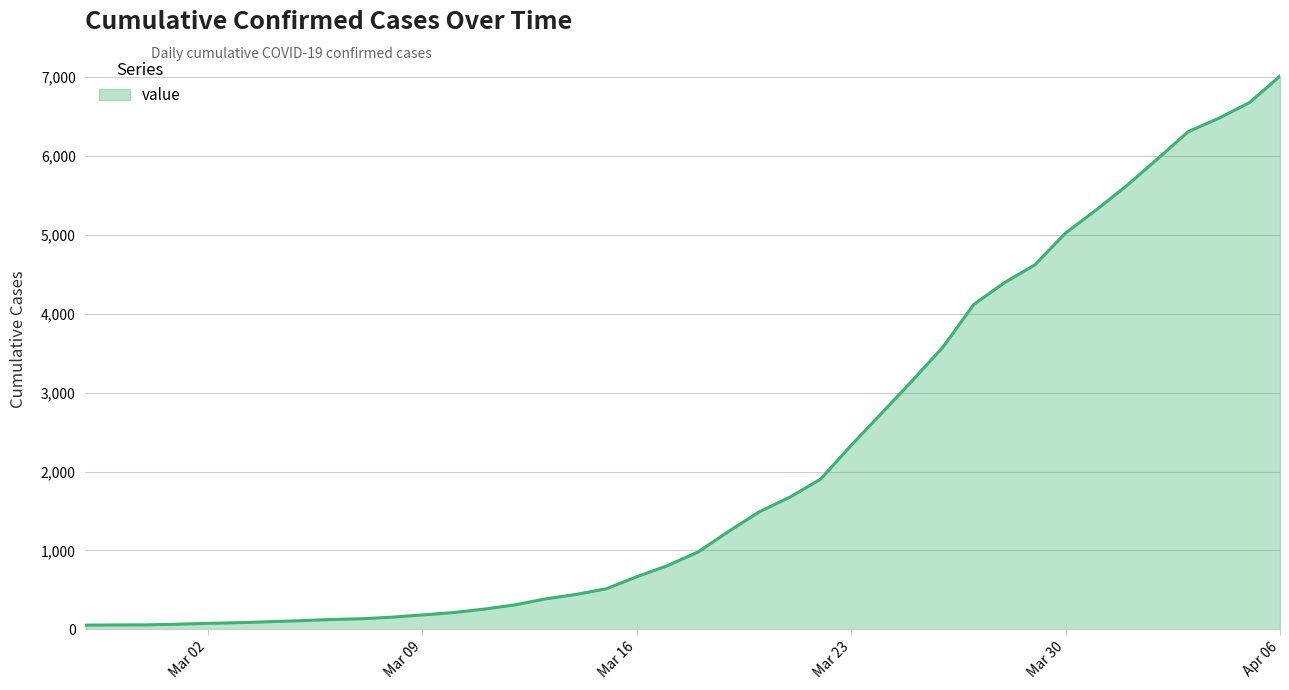

What is the maximum value shown in the chart?

7015